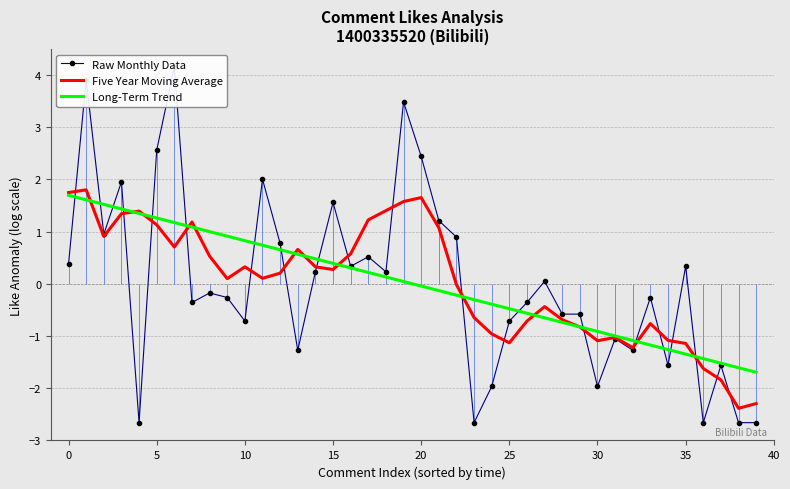

Count the number of data series in this chart.

3